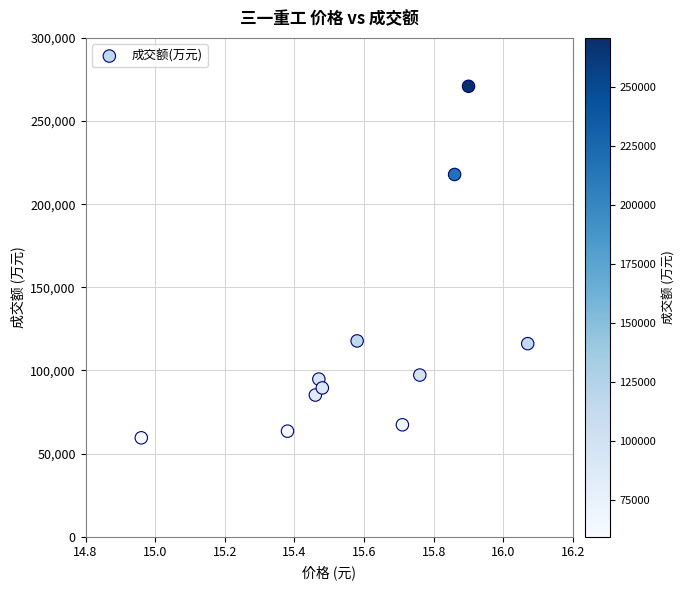

What is the average Y value?

116336